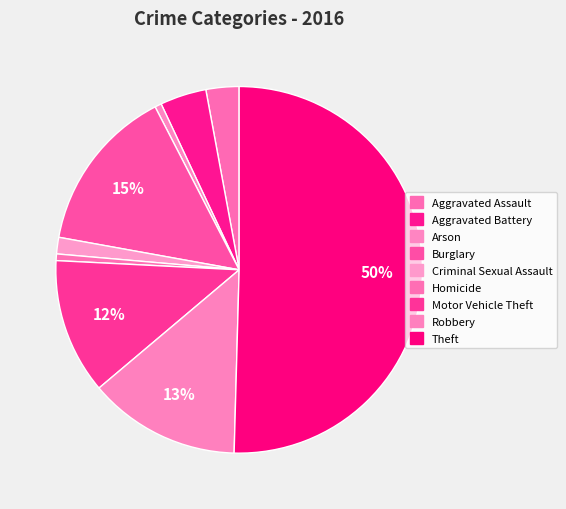

Count the number of slices in the pie.

9